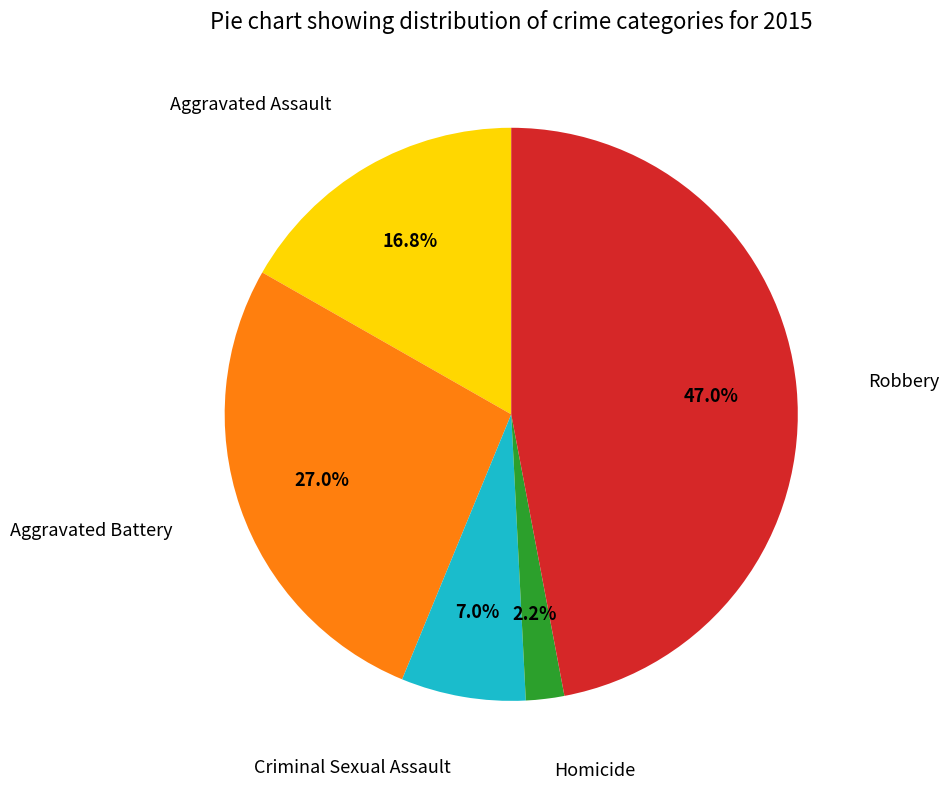

Is there a majority slice in this chart?

No